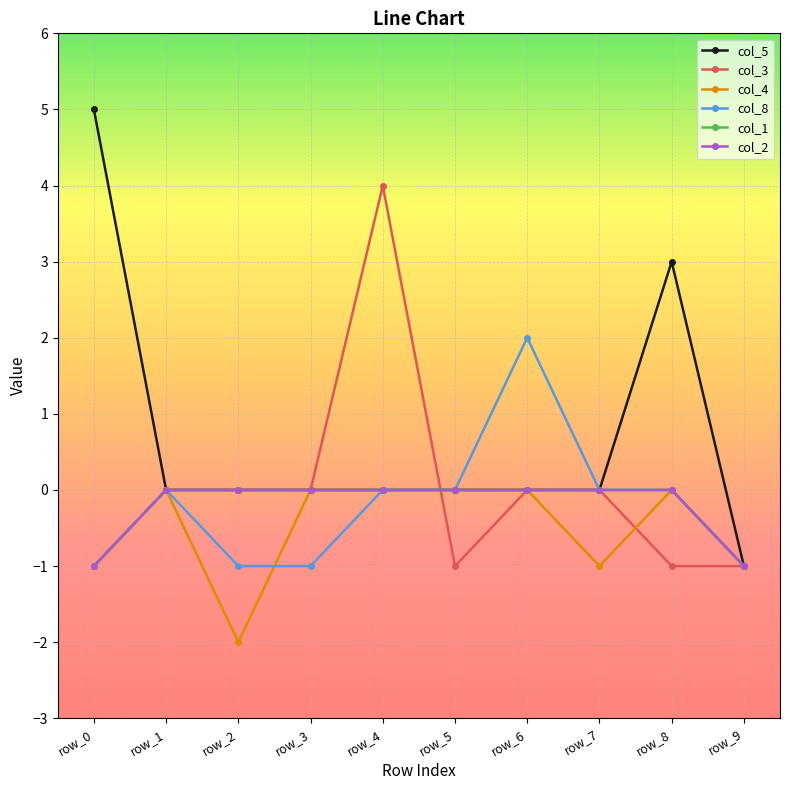

Does the chart have visible grid lines?

Yes